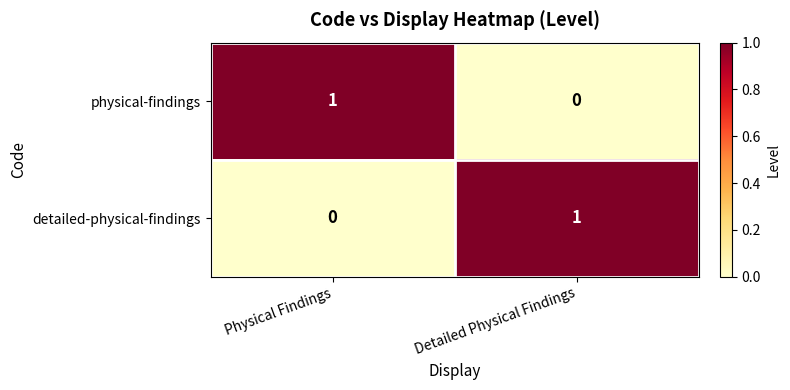

How many series are shown in this chart?

2